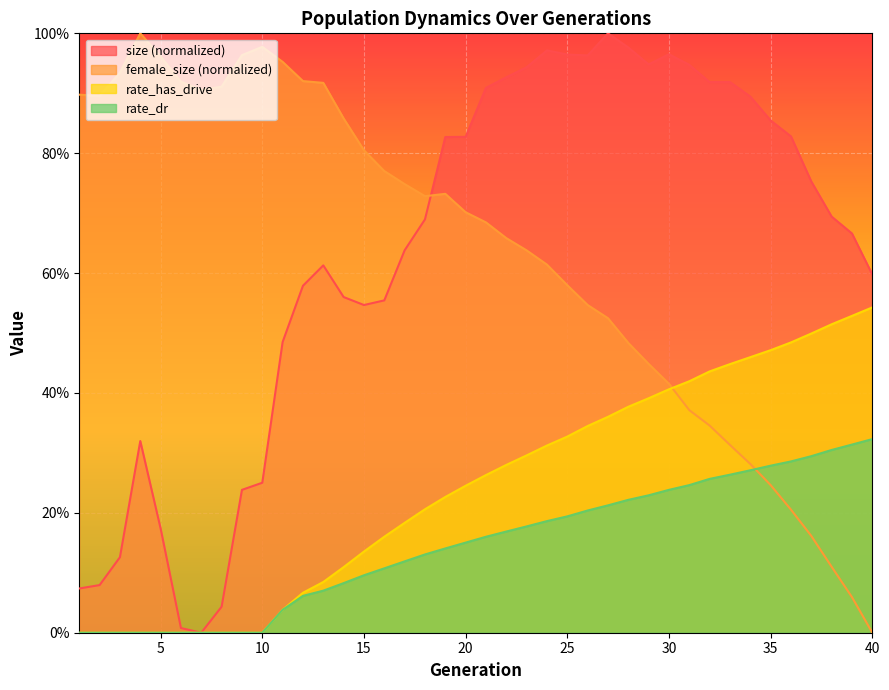

What is the approximate value of size at 29?

0.9